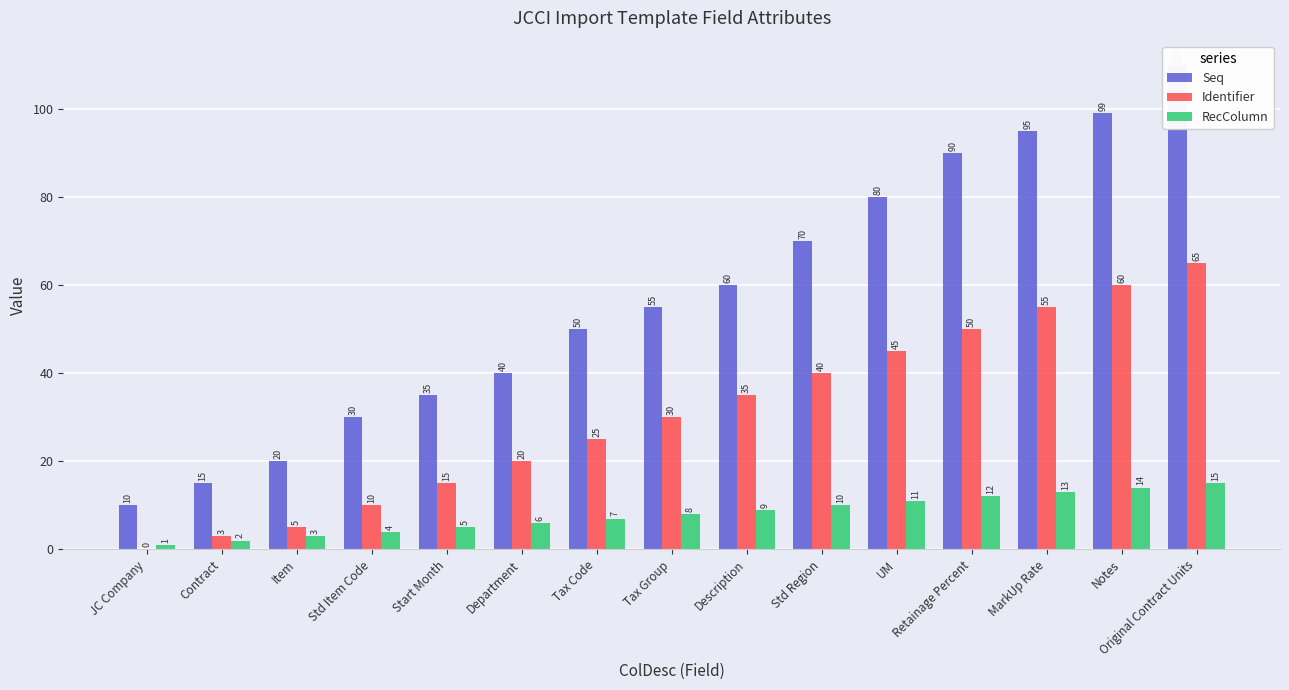

Rank the series by their maximum value, from highest to lowest.

Seq, Identifier, RecColumn